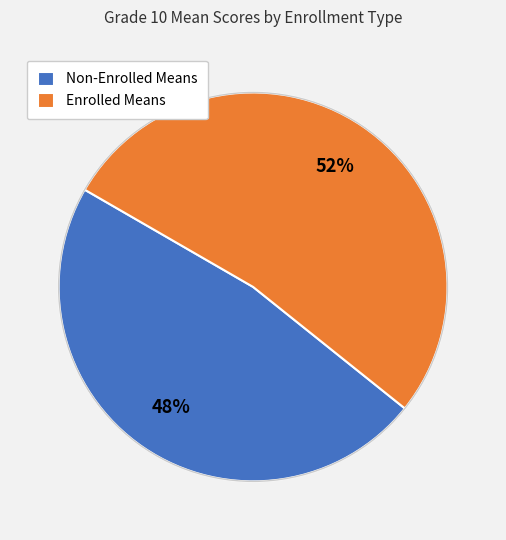

Rank the categories by value from highest to lowest.

Enrolled Means, Non-Enrolled Means